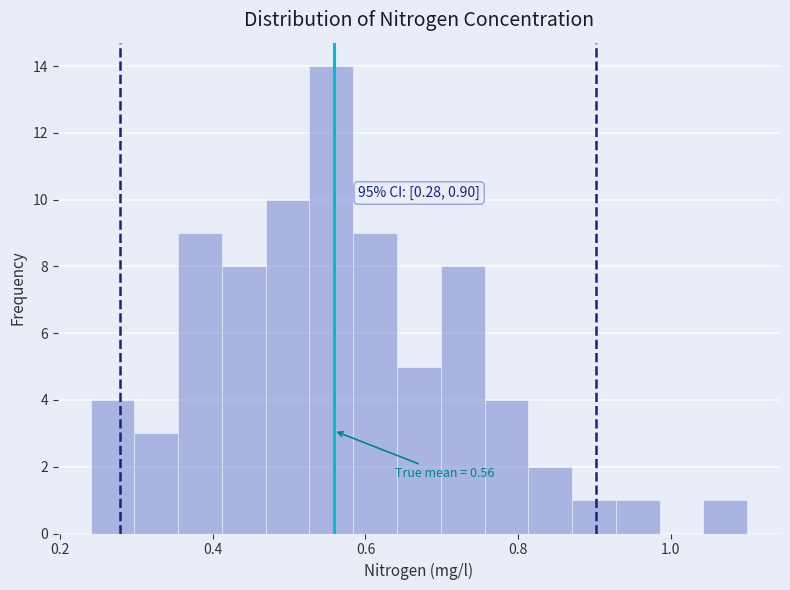

Read against the x-axis, roughly where is the centre of the tallest bar?

0.56